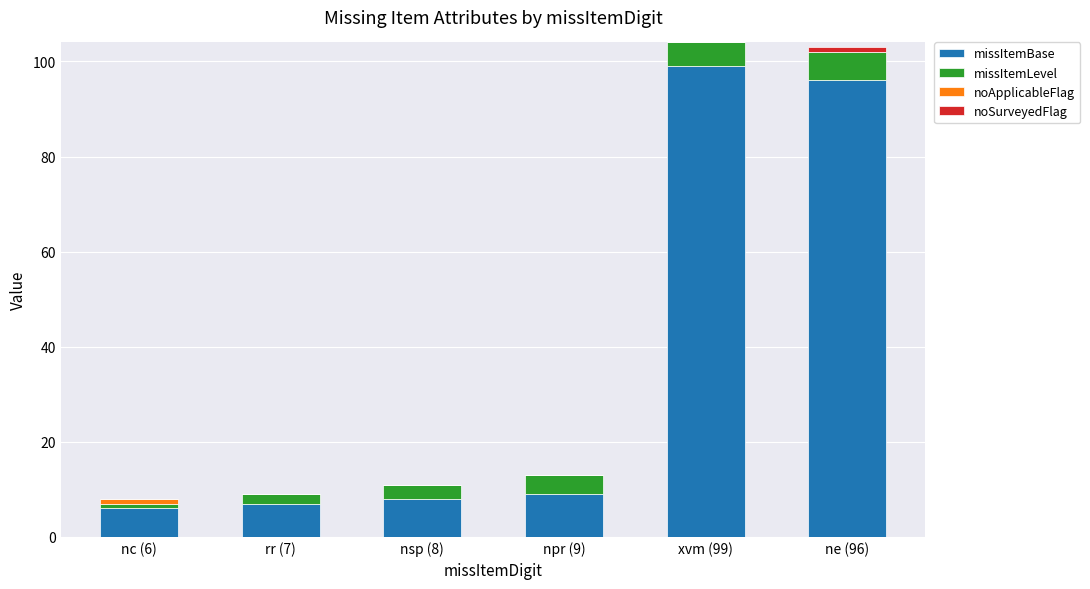

Does the chart contain stacked bars?

Yes